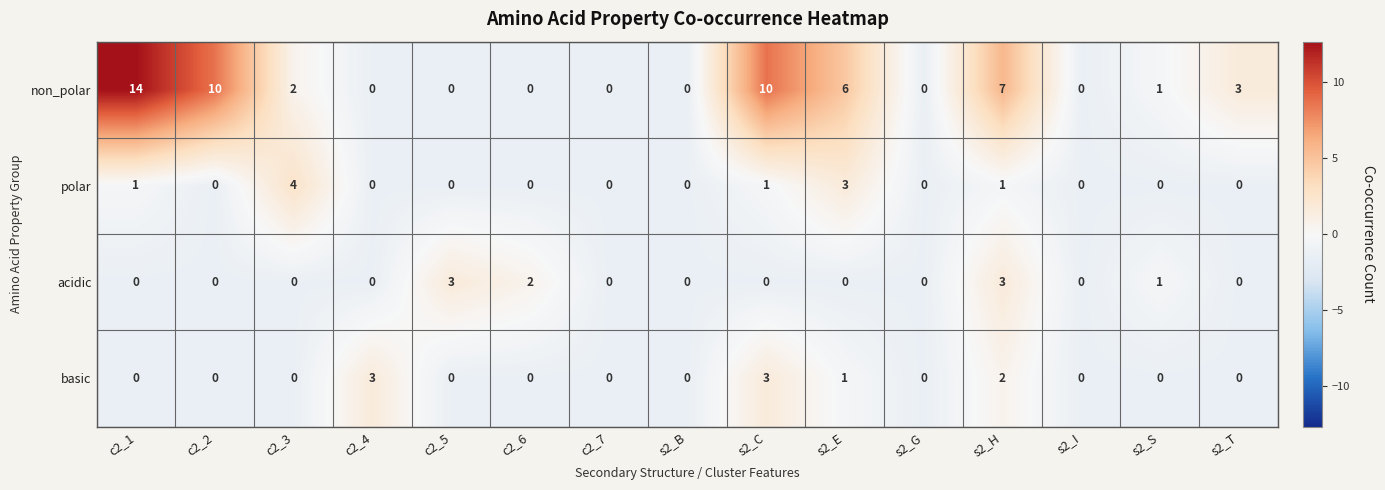

What is the smallest value displayed?

0